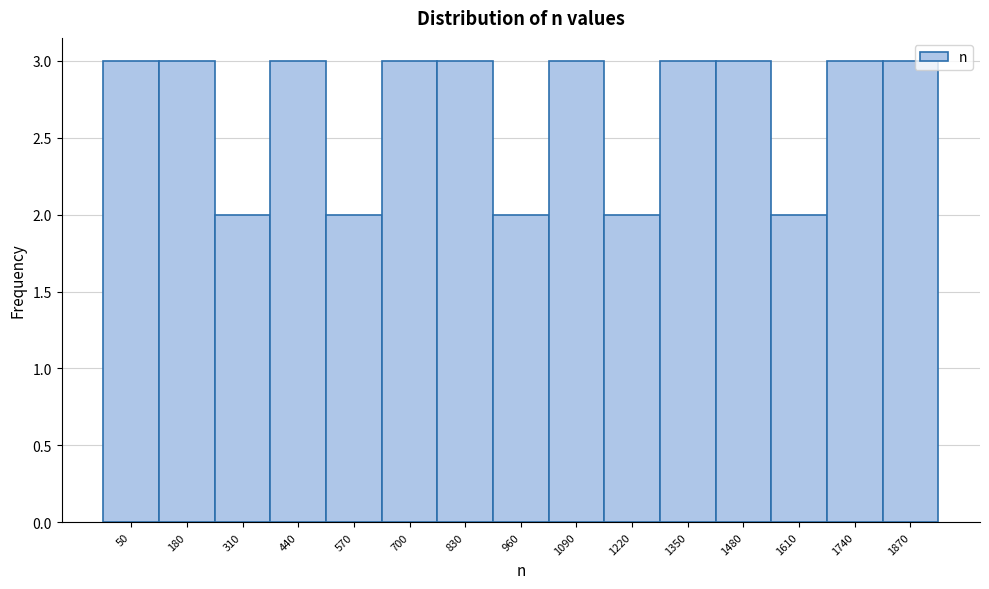

Reading left to right, transcribe all the data shown in this chart.

3	3	2	3	2	3	3	2	3	2	3	3	2	3	3